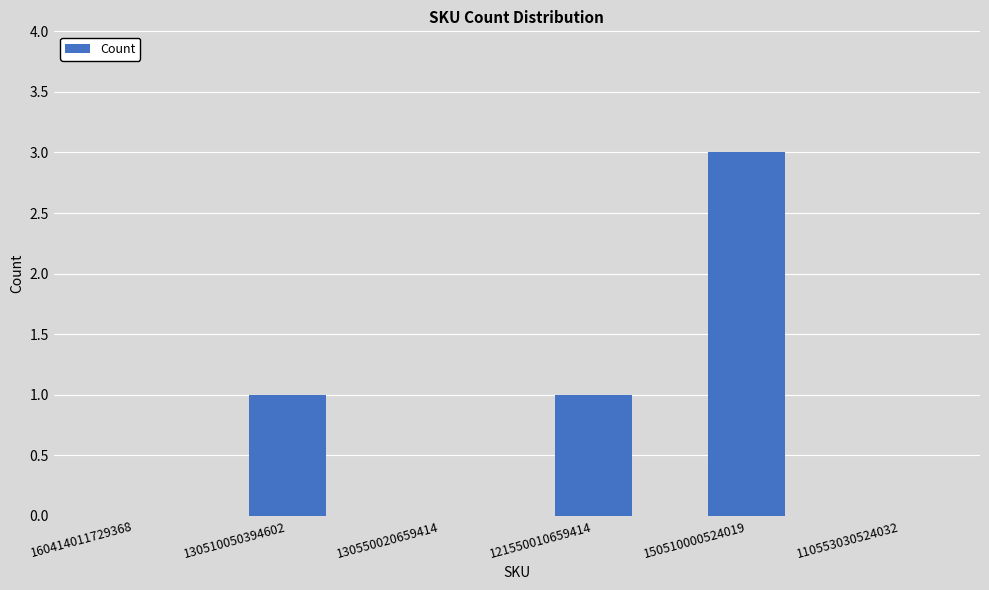

True or false: the data shows 0 at 121550010659414.

False